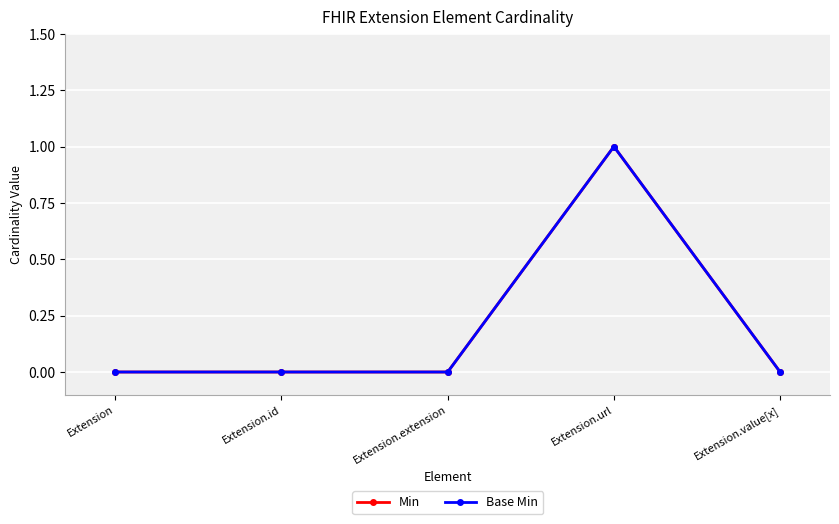

How many interior local peaks does the Base Min series have?

1